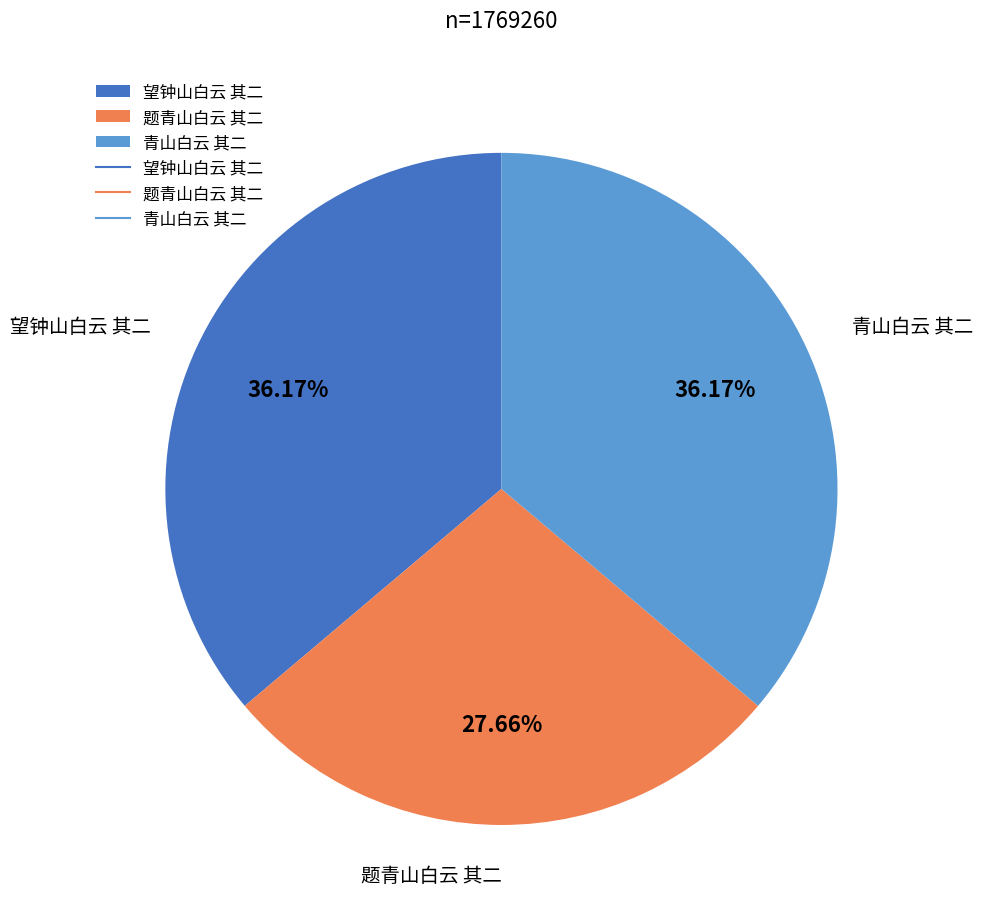

Between 青山白云 其二 and 题青山白云 其二, which is larger?

青山白云 其二